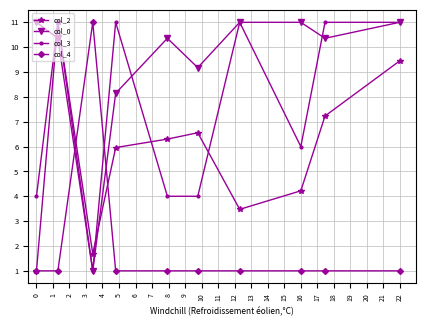

What is the smallest value displayed?

1.0